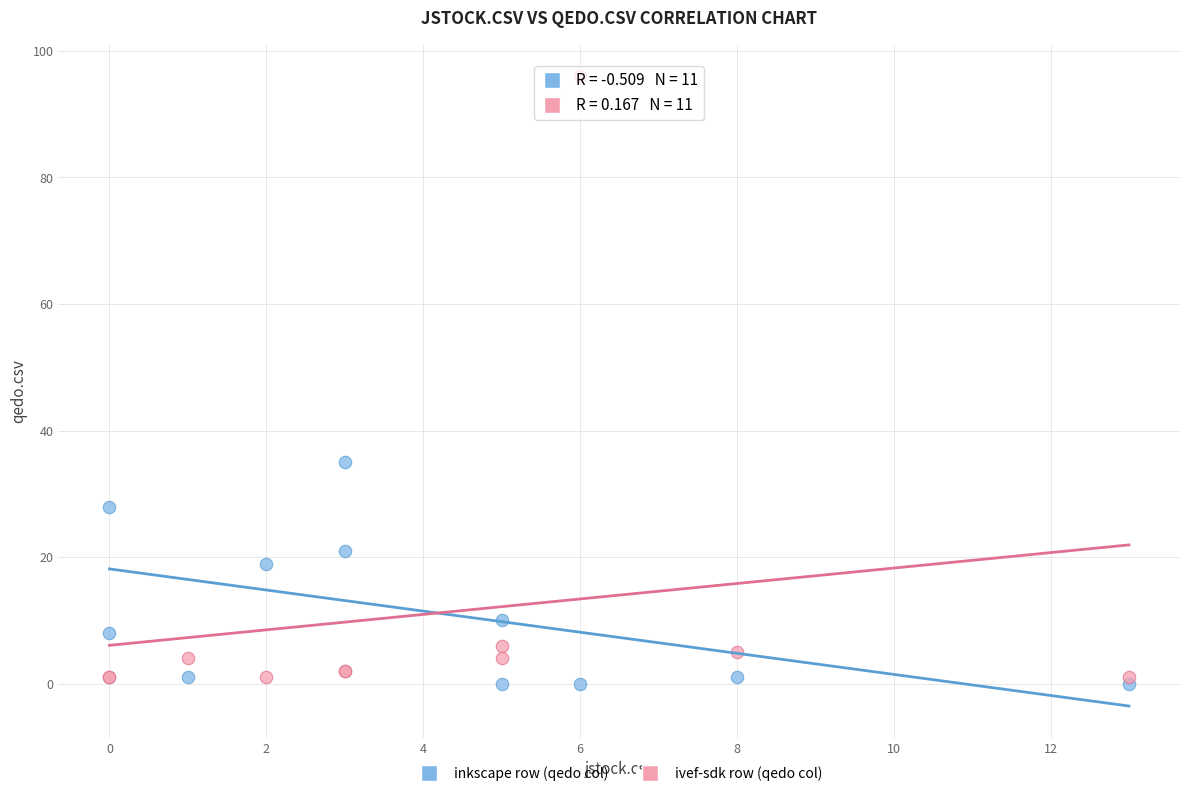

In the ivef-sdk row (qedo col) series, what Y value is closest to 48?

6